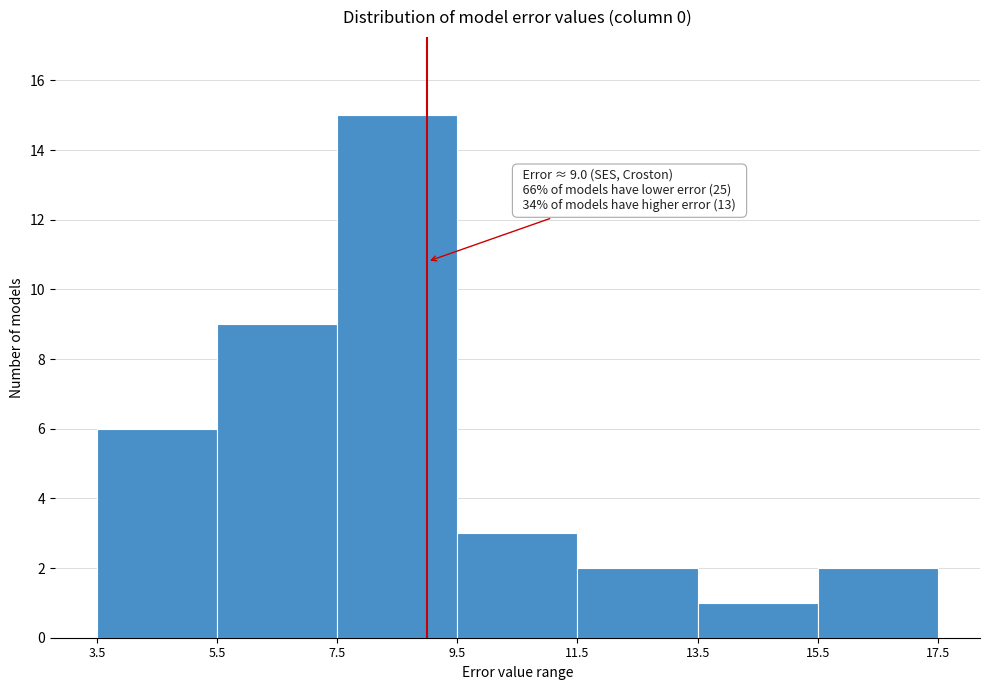

Which range on the x-axis has the tallest bar?

7.5 to 9.5